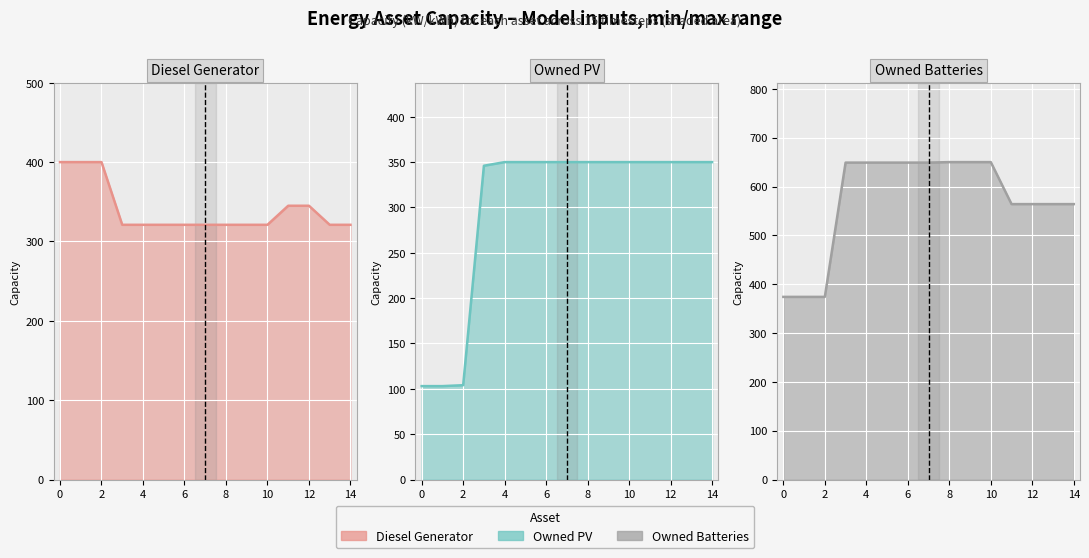

Which series changed the most between 8 and 10?

Diesel Generator